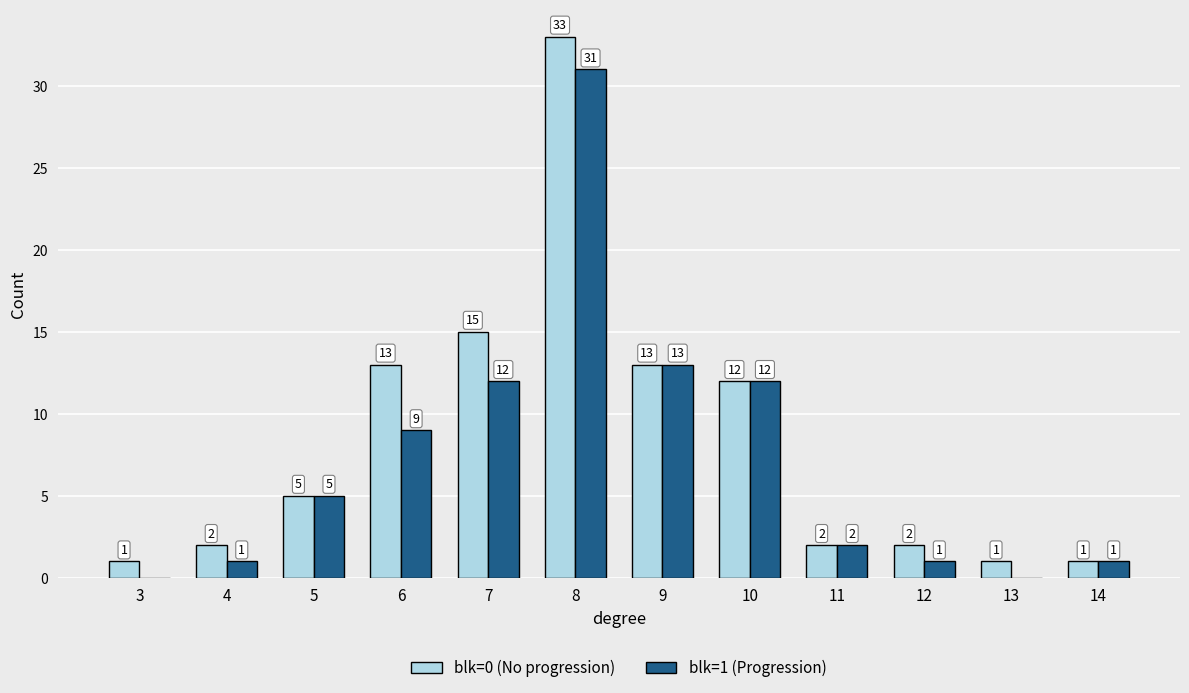

Count the number of categories in the chart.

12